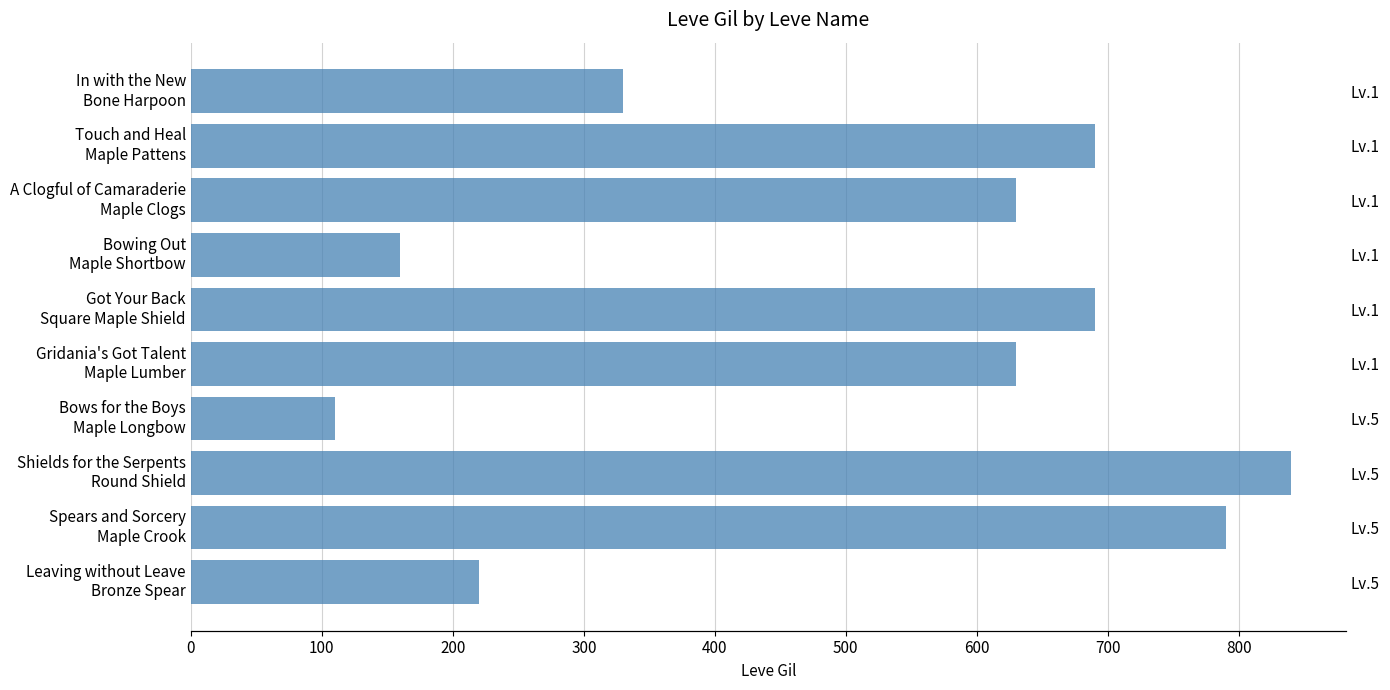

Is it true that the value at Spears and Sorcery Maple Crook is 252?

False